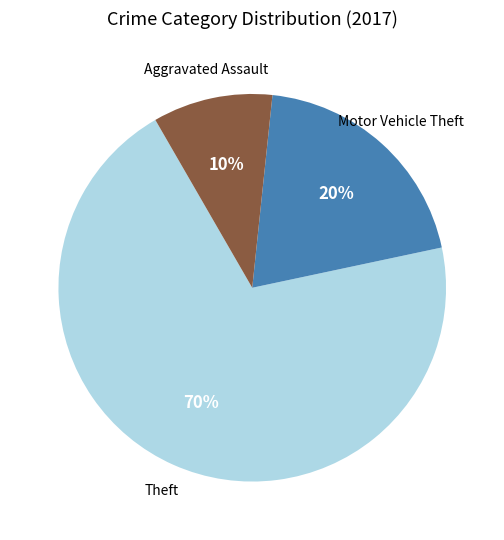

To the nearest percent, what is the difference between the largest and smallest slice percentages?

60%